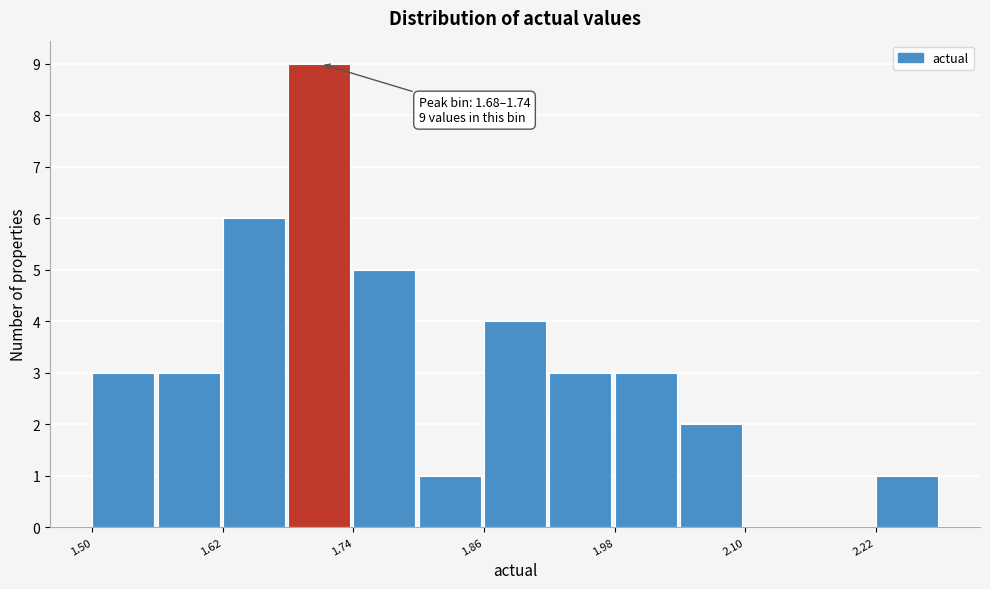

Read against the x-axis, roughly where is the centre of the tallest bar?

1.72